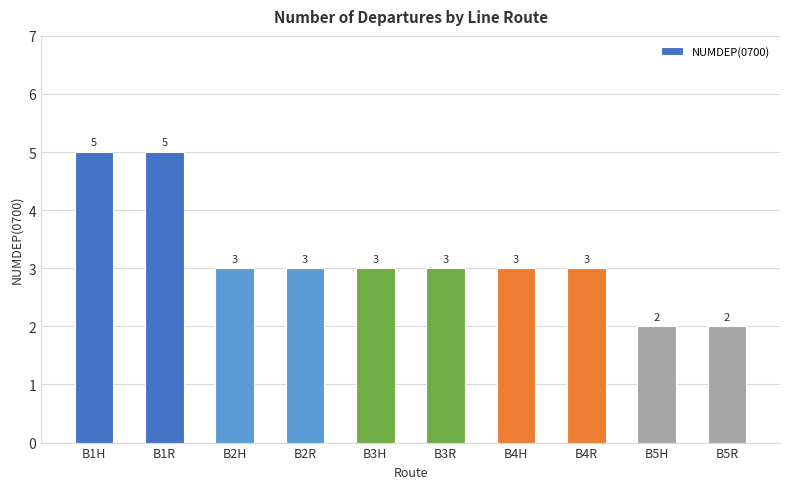

Reading left to right, transcribe all the data shown in this chart.

B1H=5	B1R=5	B2H=3	B2R=3	B3H=3	B3R=3	B4H=3	B4R=3	B5H=2	B5R=2